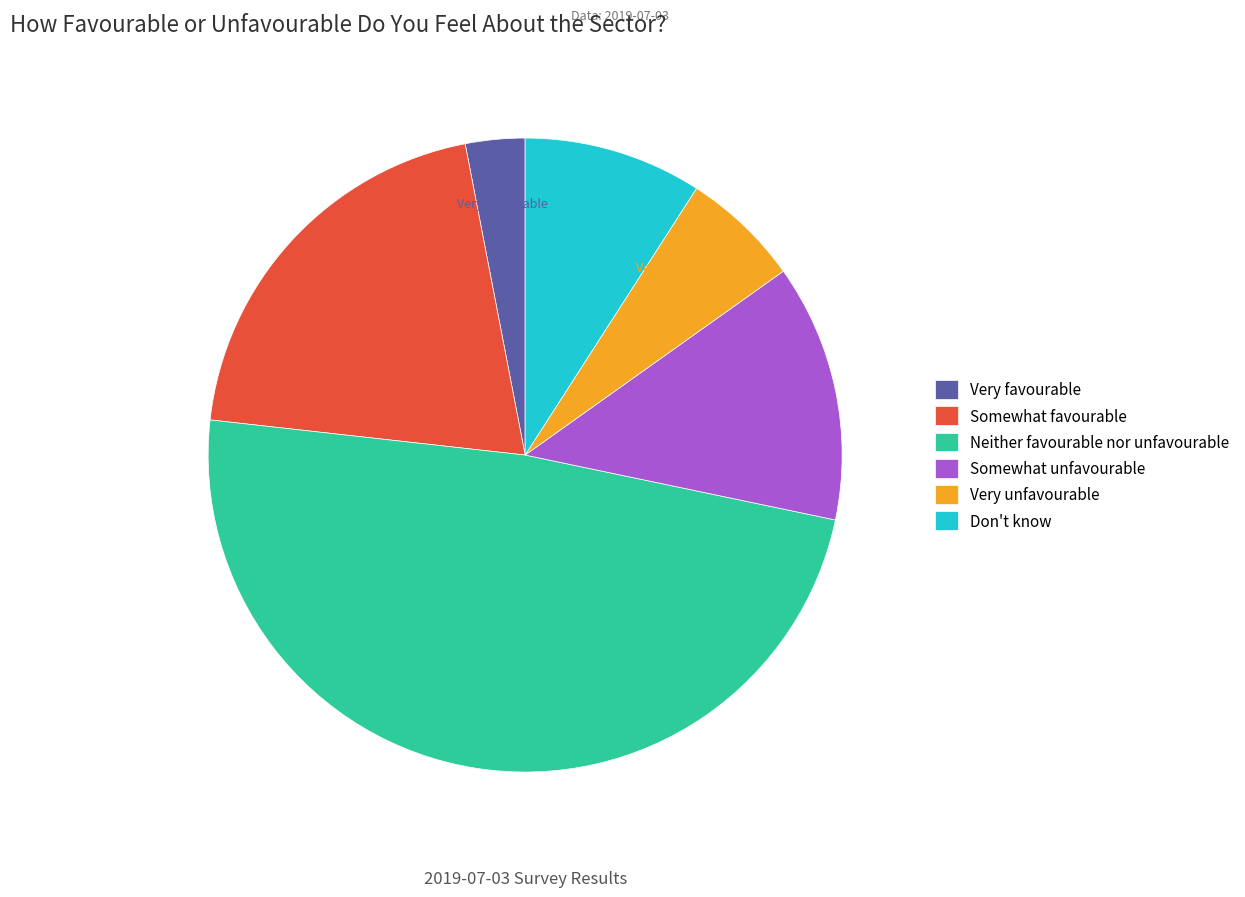

How much of the chart is everything except Somewhat favourable?

79.8%